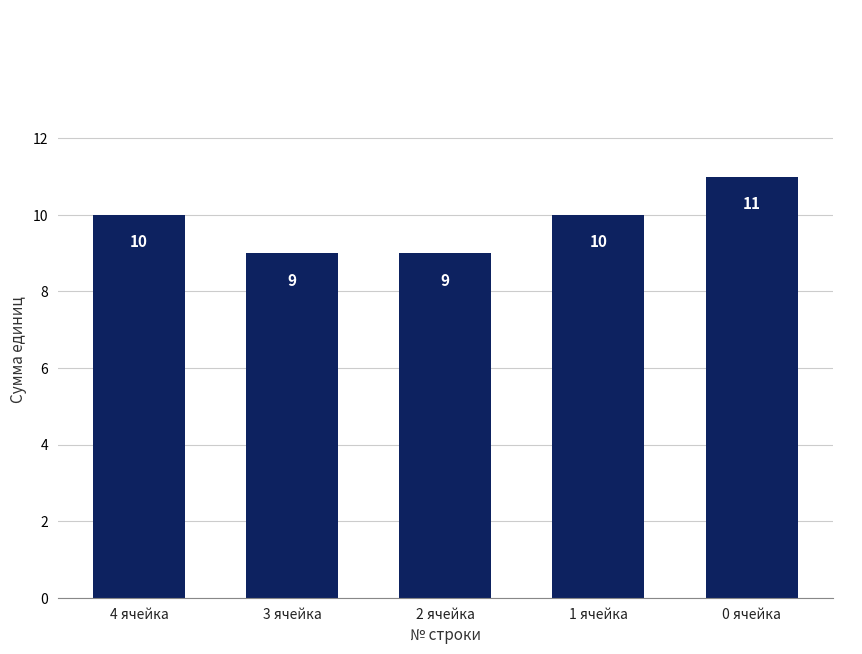

What is the difference between the maximum and minimum values?

2